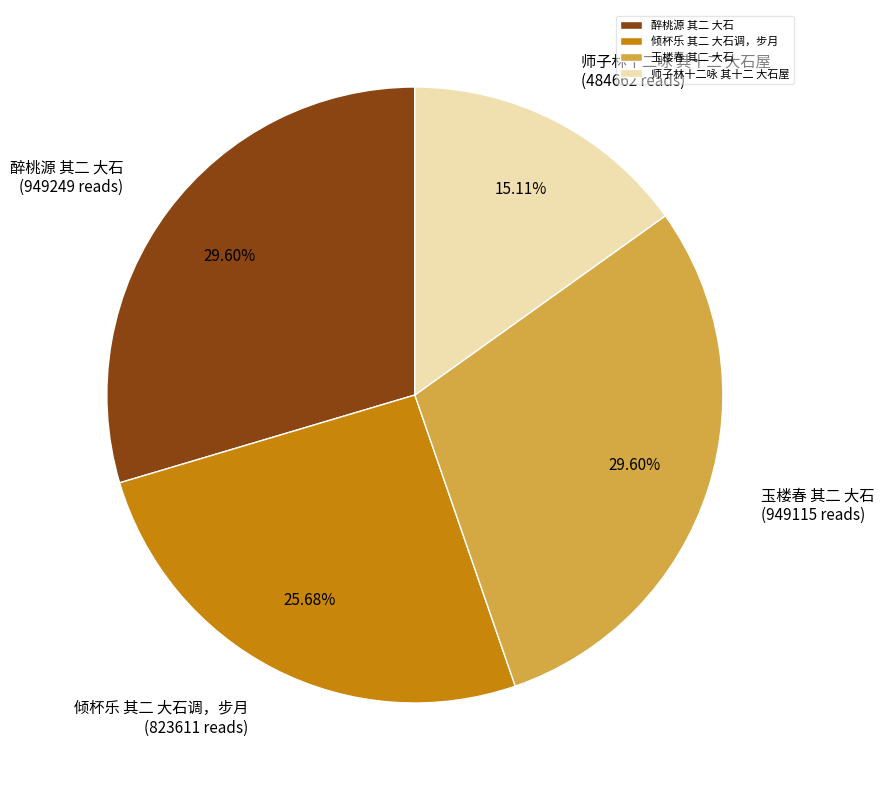

How much of the chart is everything except 倾杯乐 其二 大石调，步月?

74.3%